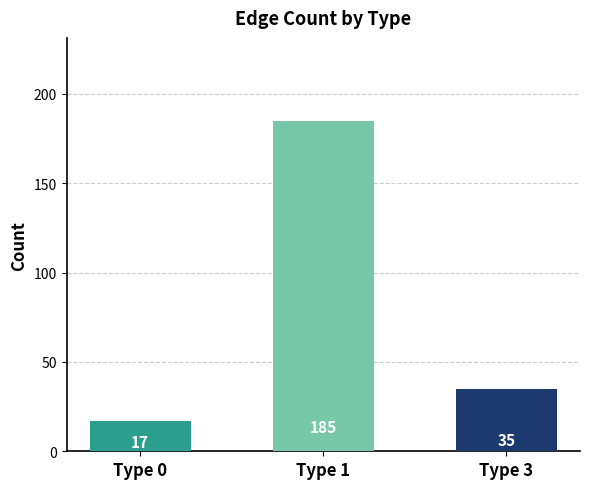

What is the smallest value displayed?

17